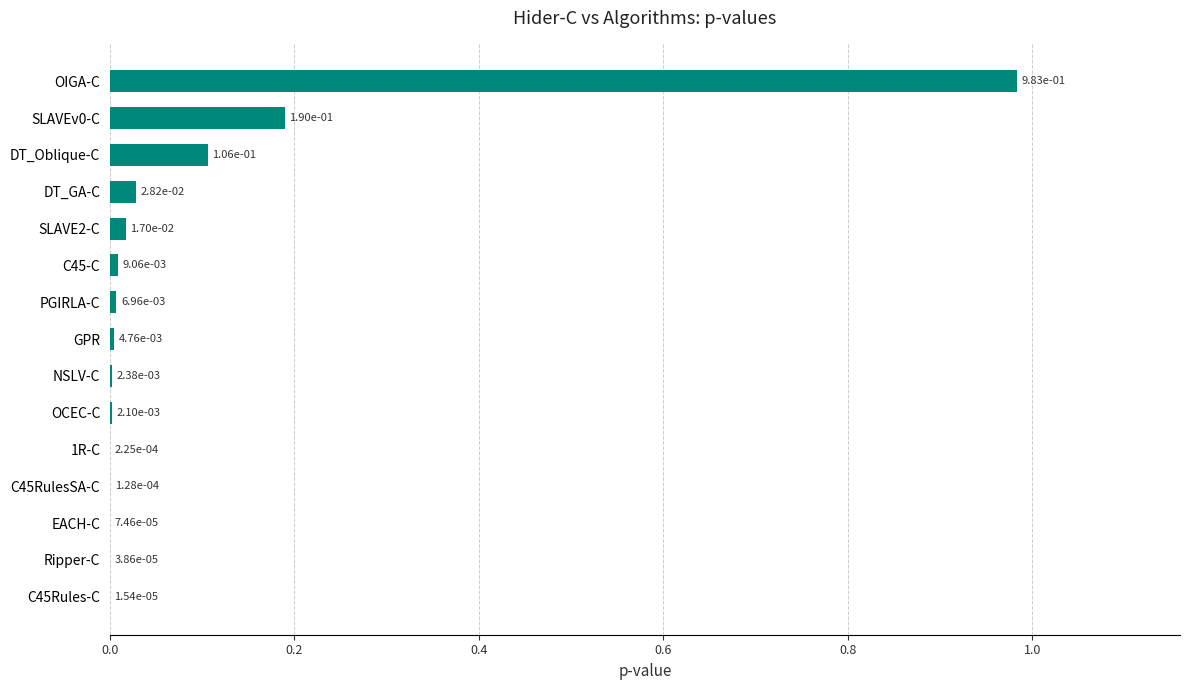

What is the change in value from EACH-C to SLAVEv0-C?

+0.2